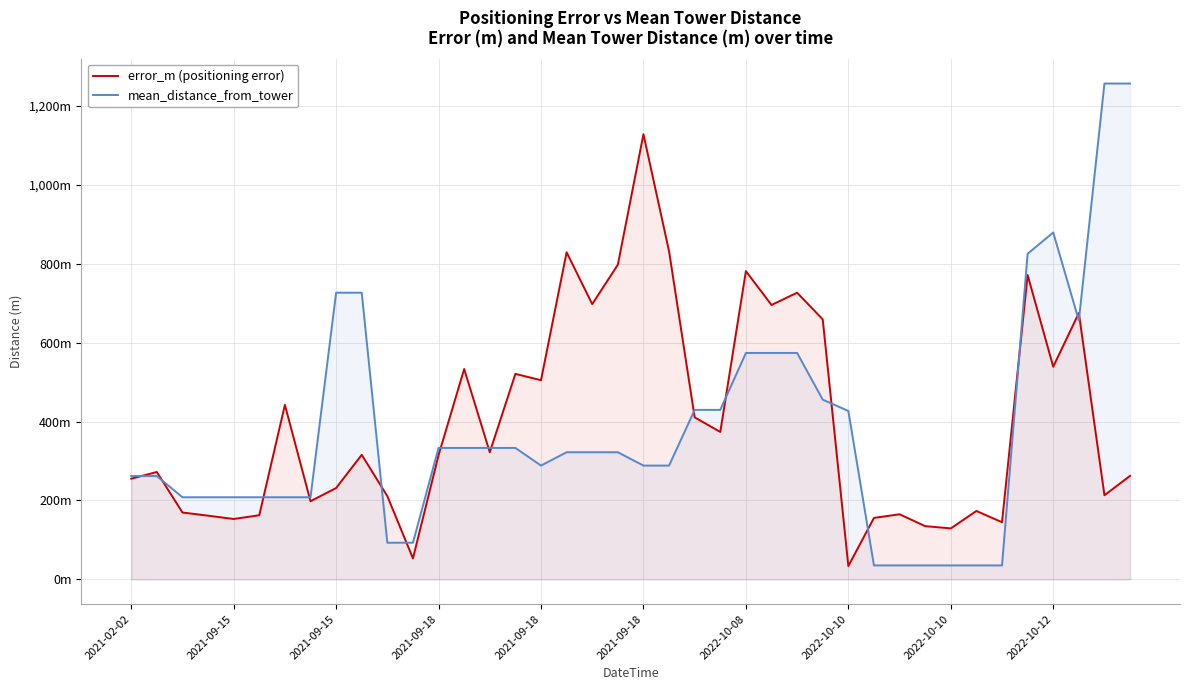

What is the highest value of the mean_distance_from_tower series?

1256.4